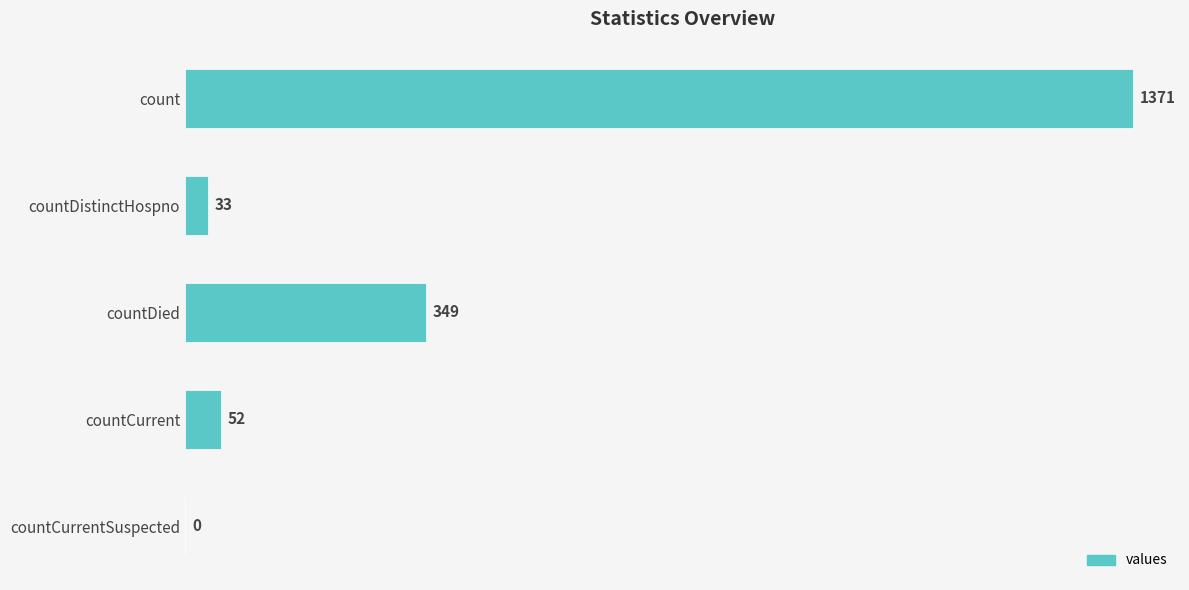

Reading bottom to top, what are all the values shown in this chart?

countCurrentSuspected=0	countCurrent=52	countDied=349	countDistinctHospno=33	count=1371